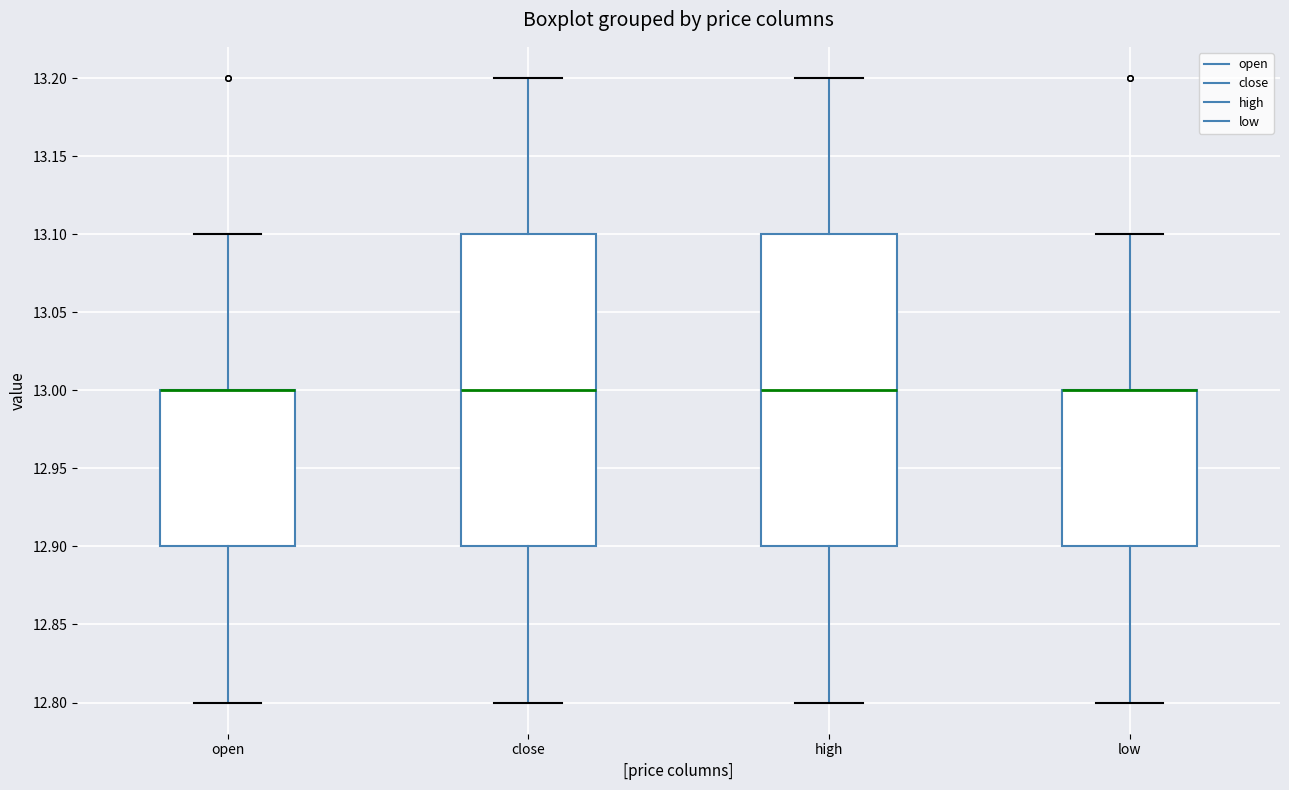

Reading left to right, read every box against the y-axis: the position of its median line, the range the box covers, and the ends of its whiskers. The values are not printed on the chart, so give them approximately, as read against the axis.

open: median 13.0 (drawn on the box's upper edge), box 12.9 to 13.0, whiskers 12.8 to 13.1
close: median 13.0, box 12.9 to 13.1, whiskers 12.8 to 13.2
high: median 13.0, box 12.9 to 13.1, whiskers 12.8 to 13.2
low: median 13.0 (drawn on the box's upper edge), box 12.9 to 13.0, whiskers 12.8 to 13.1